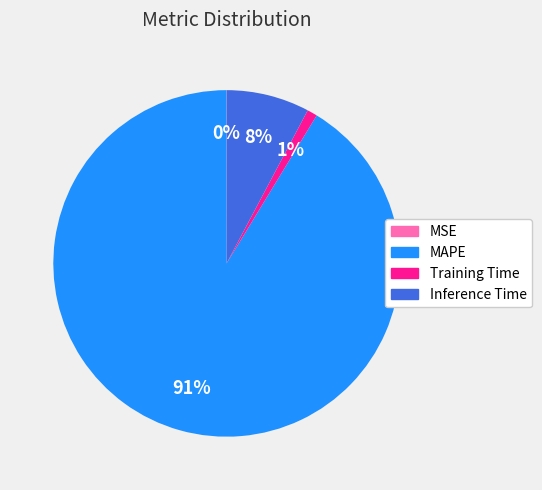

Do Training Time and Inference Time together represent more than half of the pie?

No